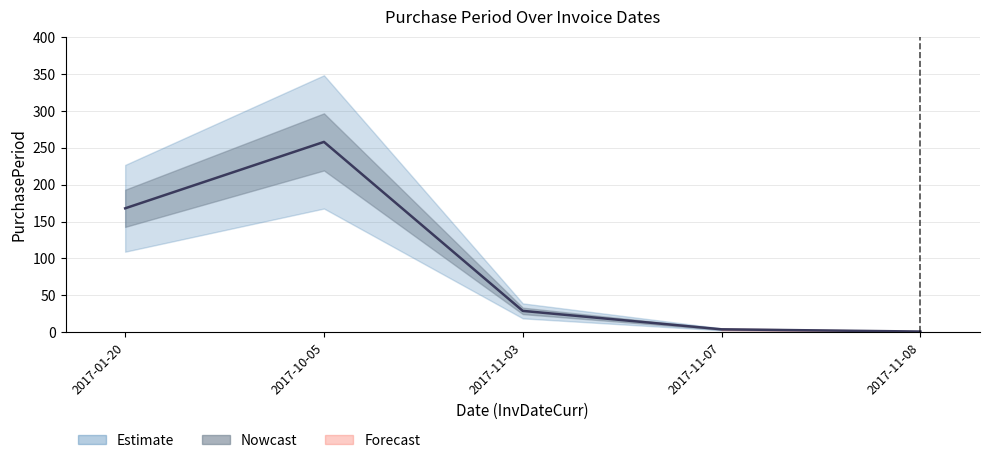

Reading left to right, extract all data points from this chart.

168	258	29	4	1